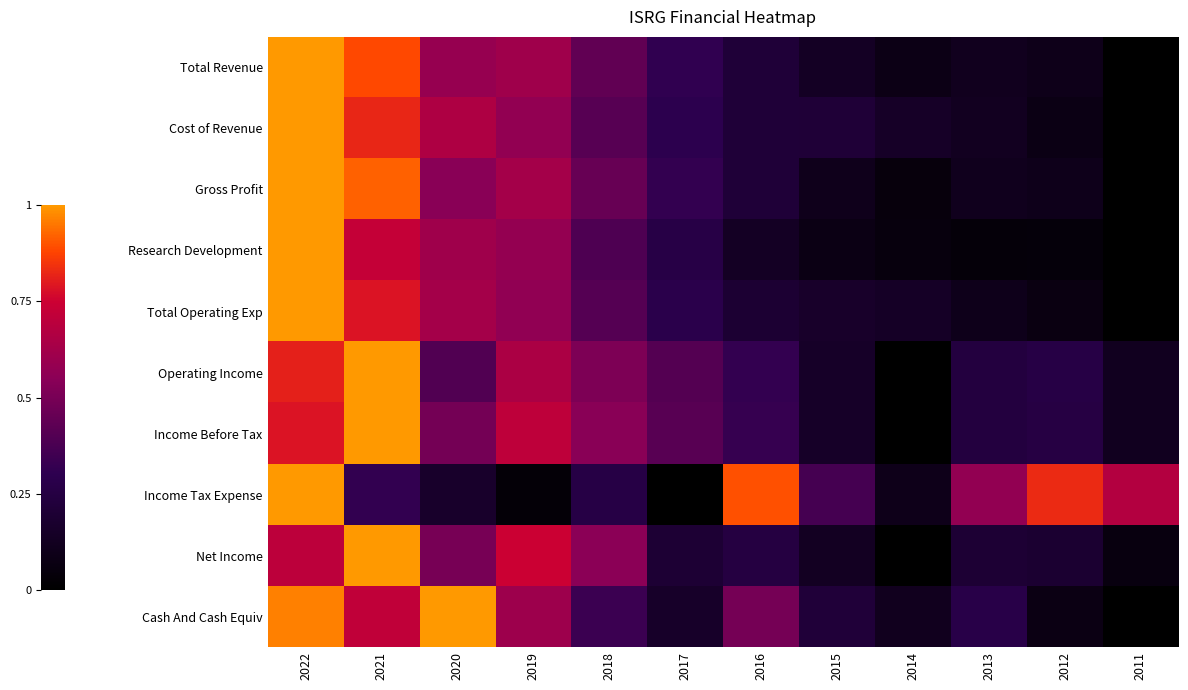

At how many categories does at least one series exceed 0?

12